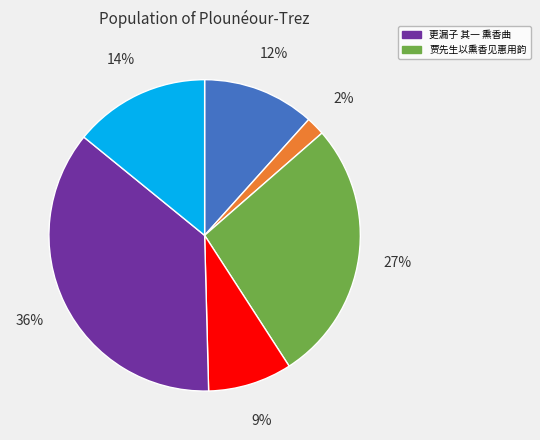

Is there a majority slice in this chart?

No